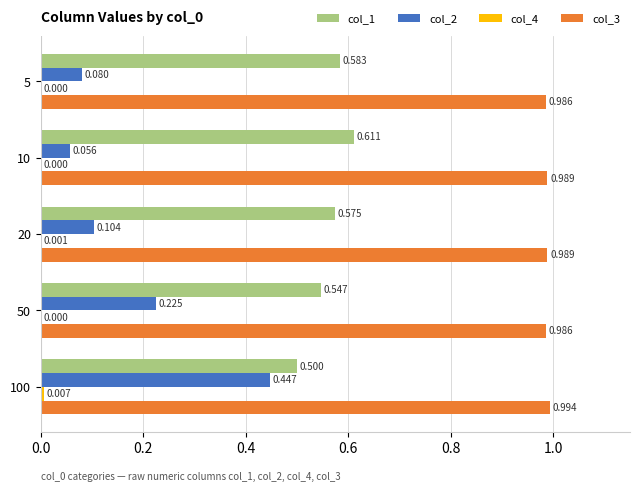

How many categories are shown in the chart?

5